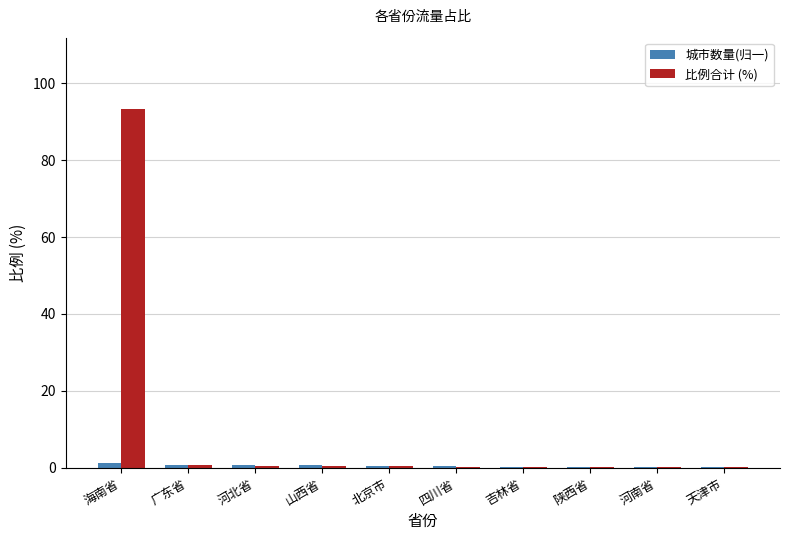

What is the sum of all 城市数量(归一) values?

5.3